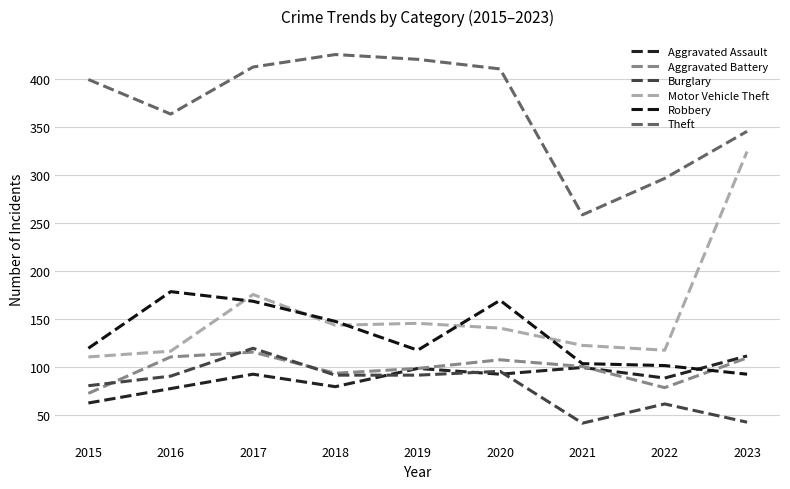

True or false: Burglary has a value of 41 at 2021.

True